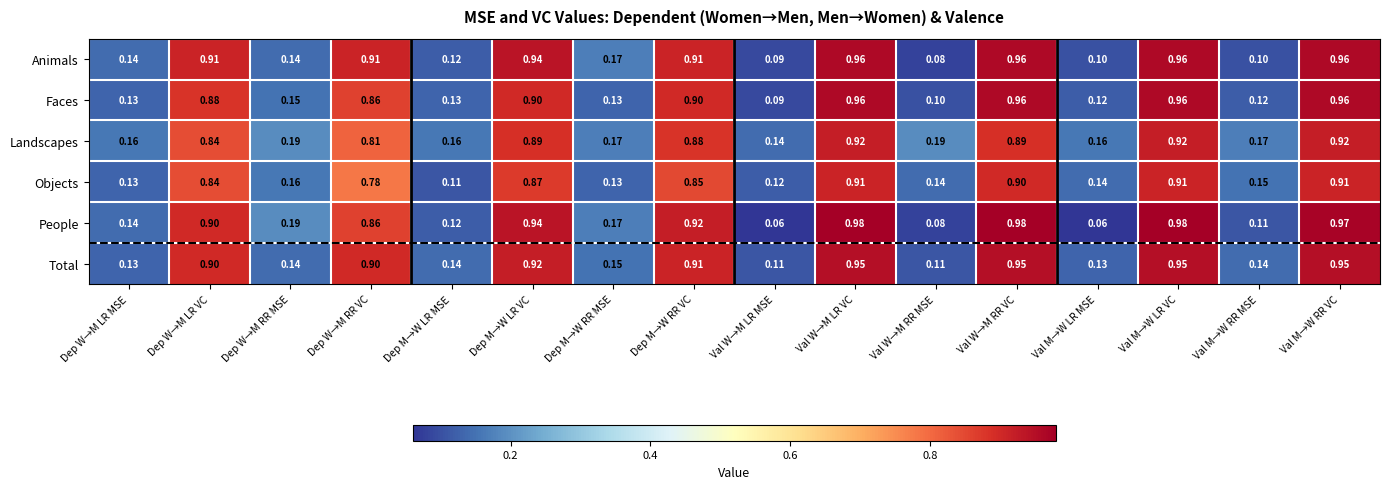

At which label does Faces reach its minimum?

Val W→M LR MSE